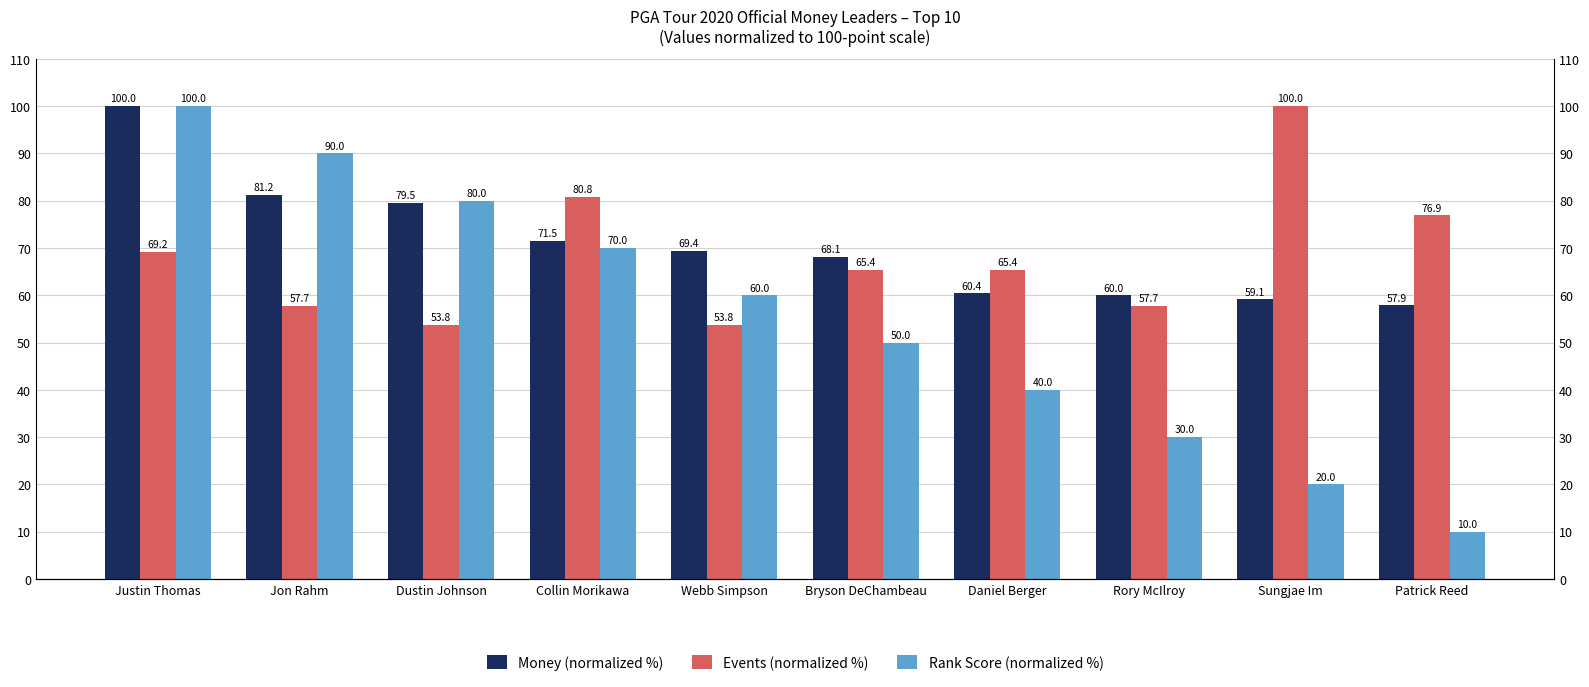

What is the difference between the Rank Score (normalized %) values at Patrick Reed and Dustin Johnson?

70.0